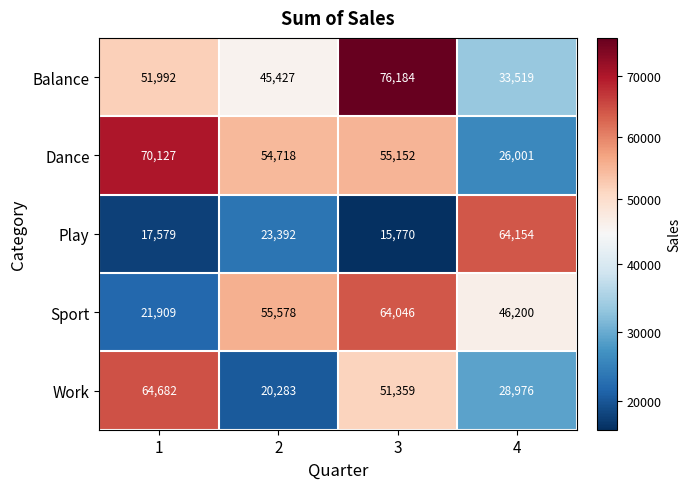

The Play series shows 15770 at 3. True or false?

True